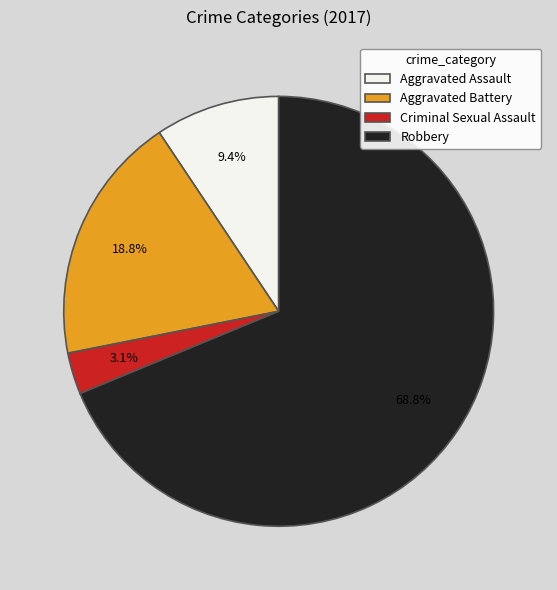

To the nearest percent, what portion does Criminal Sexual Assault represent?

3%